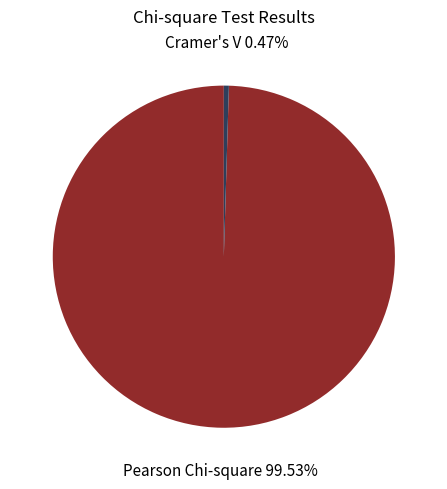

Is there a majority slice in this chart?

Yes